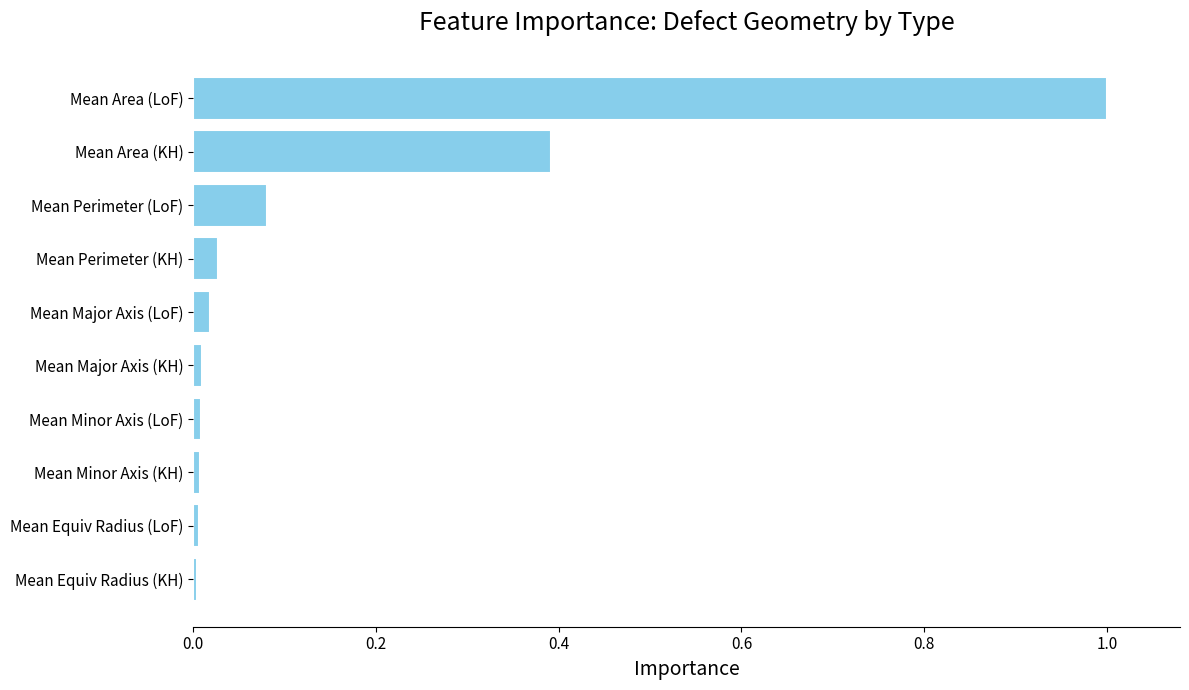

What is the change in value from Mean Perimeter (KH) to Mean Area (LoF)?

+1.0